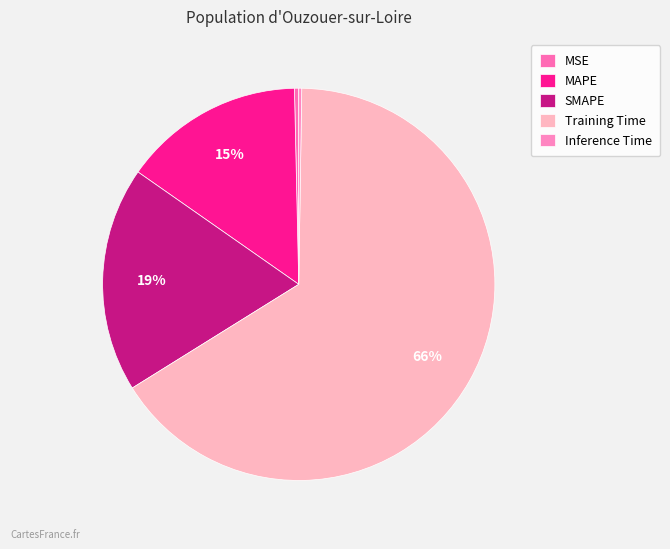

Which slice is the largest?

Training Time